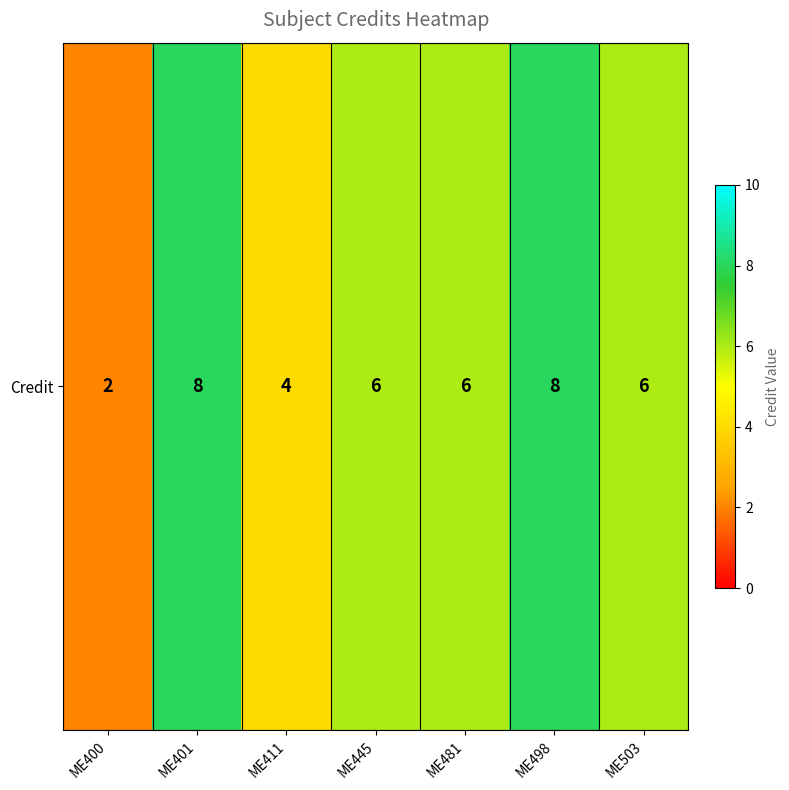

Which category has the lowest value across all series?

ME400